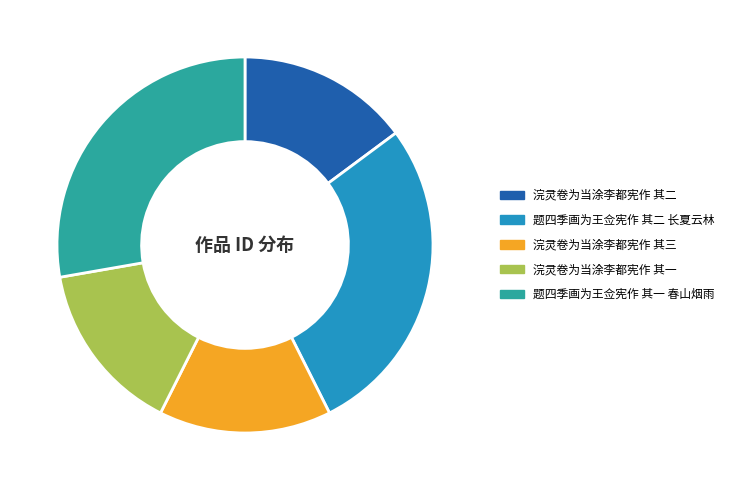

How many segments does this pie chart have?

5